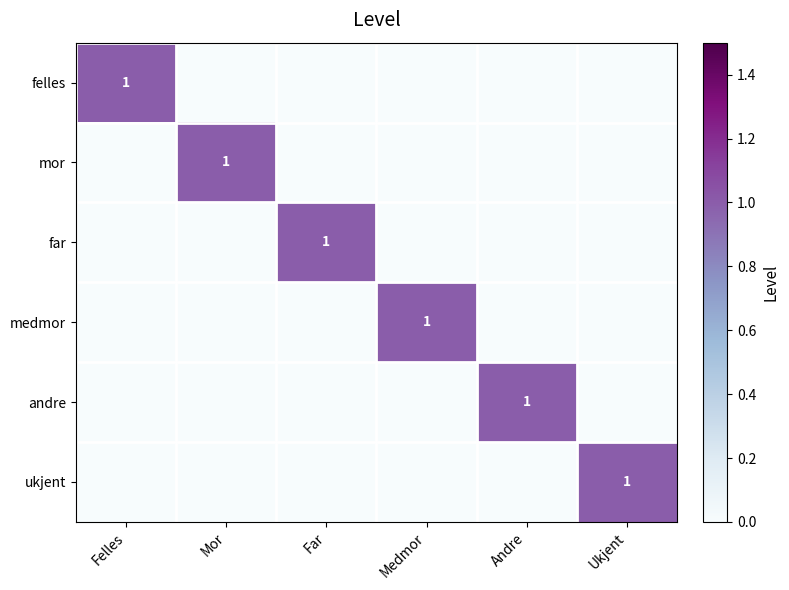

What is the total value across all series at Andre?

1